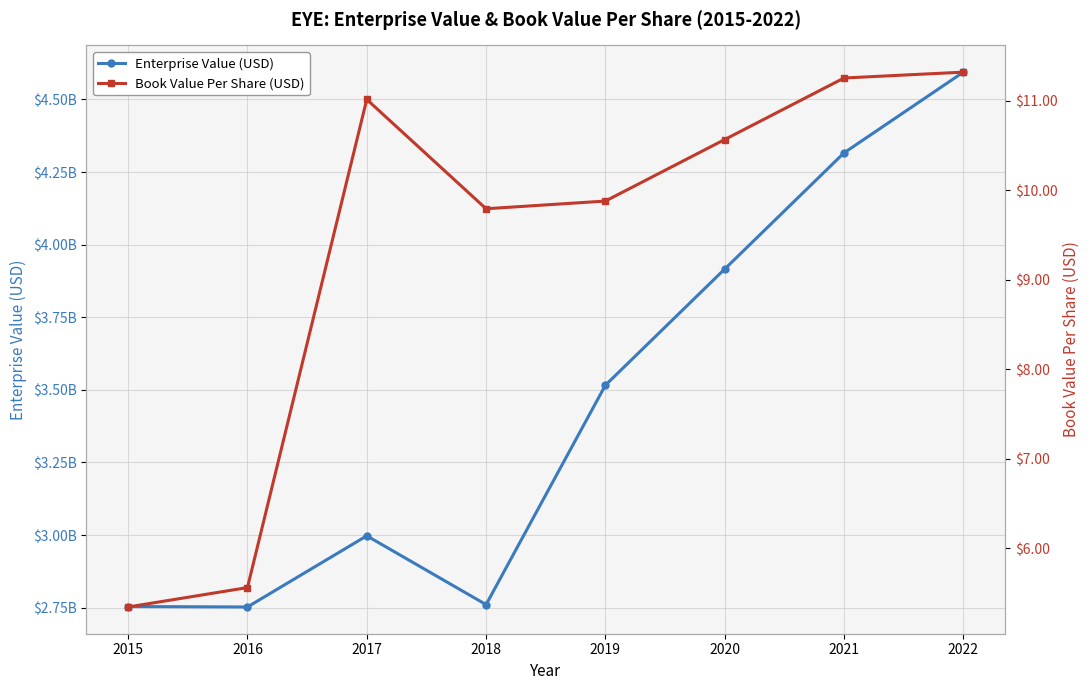

In Book Value Per Share (USD), how many points are higher than both neighbors (excluding endpoints)?

1